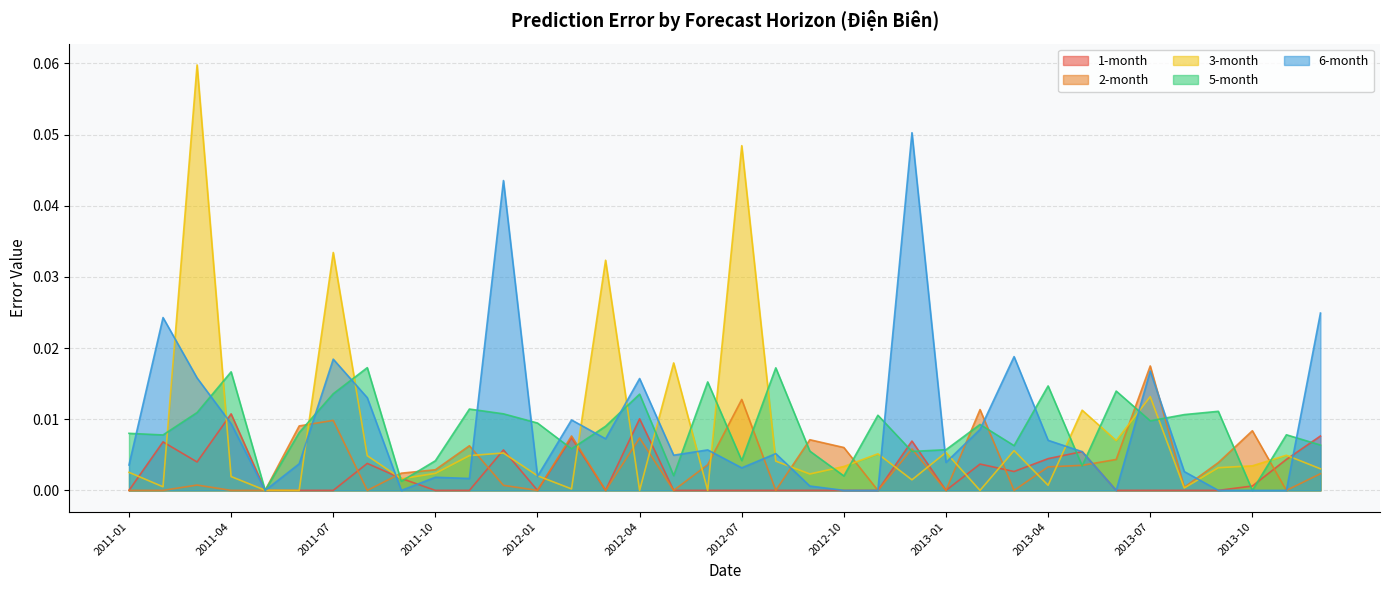

Which series has the widest spread of values?

3-month